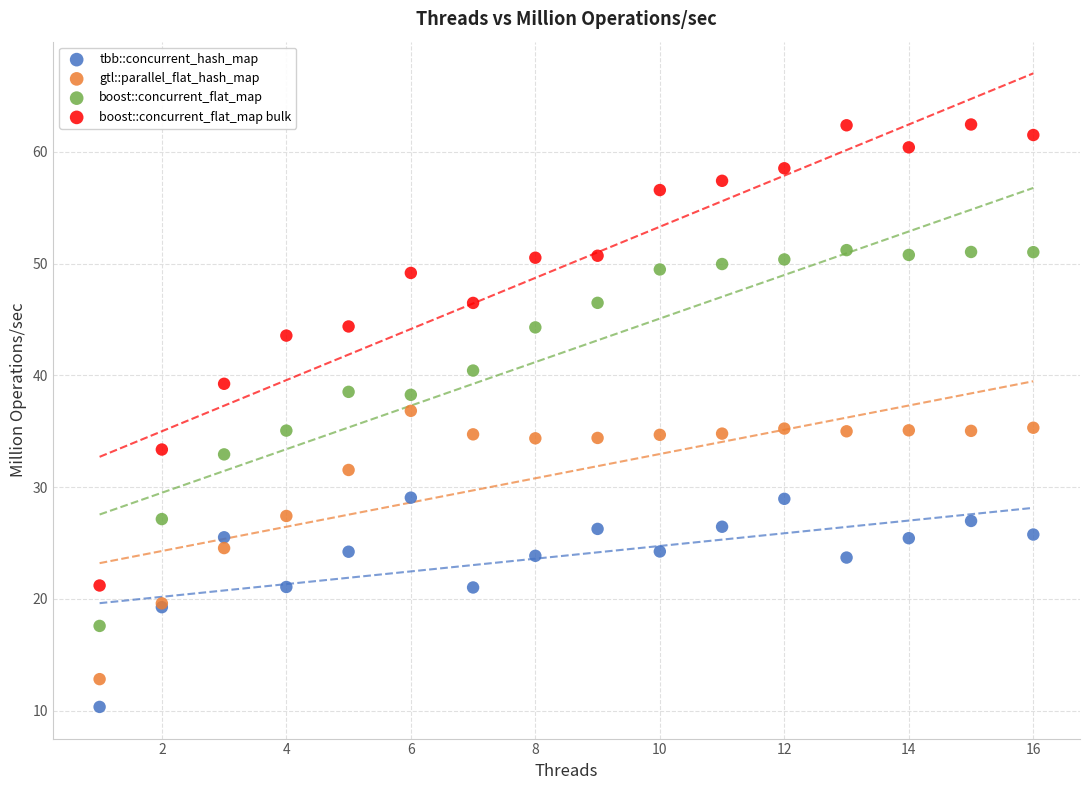

Which series contains the highest Y value?

boost::concurrent_flat_map bulk